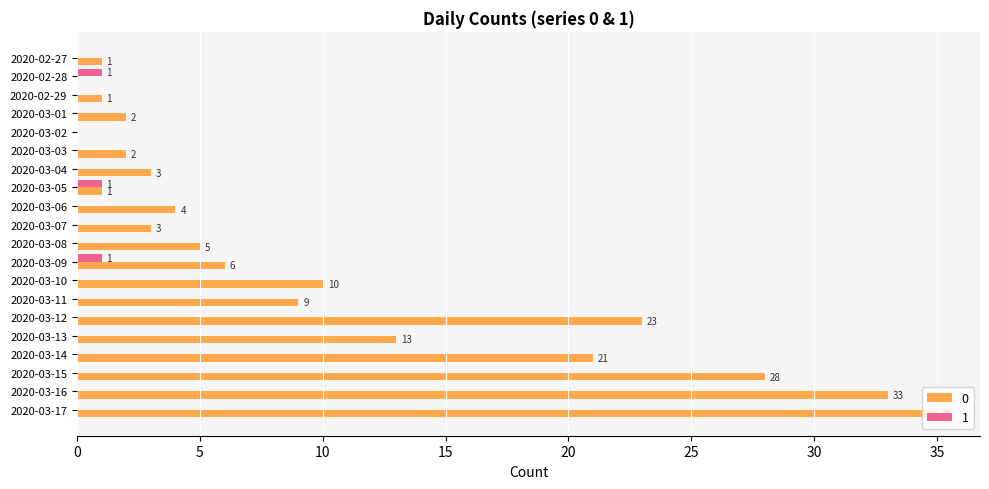

What is the sum of all 1 values?

3